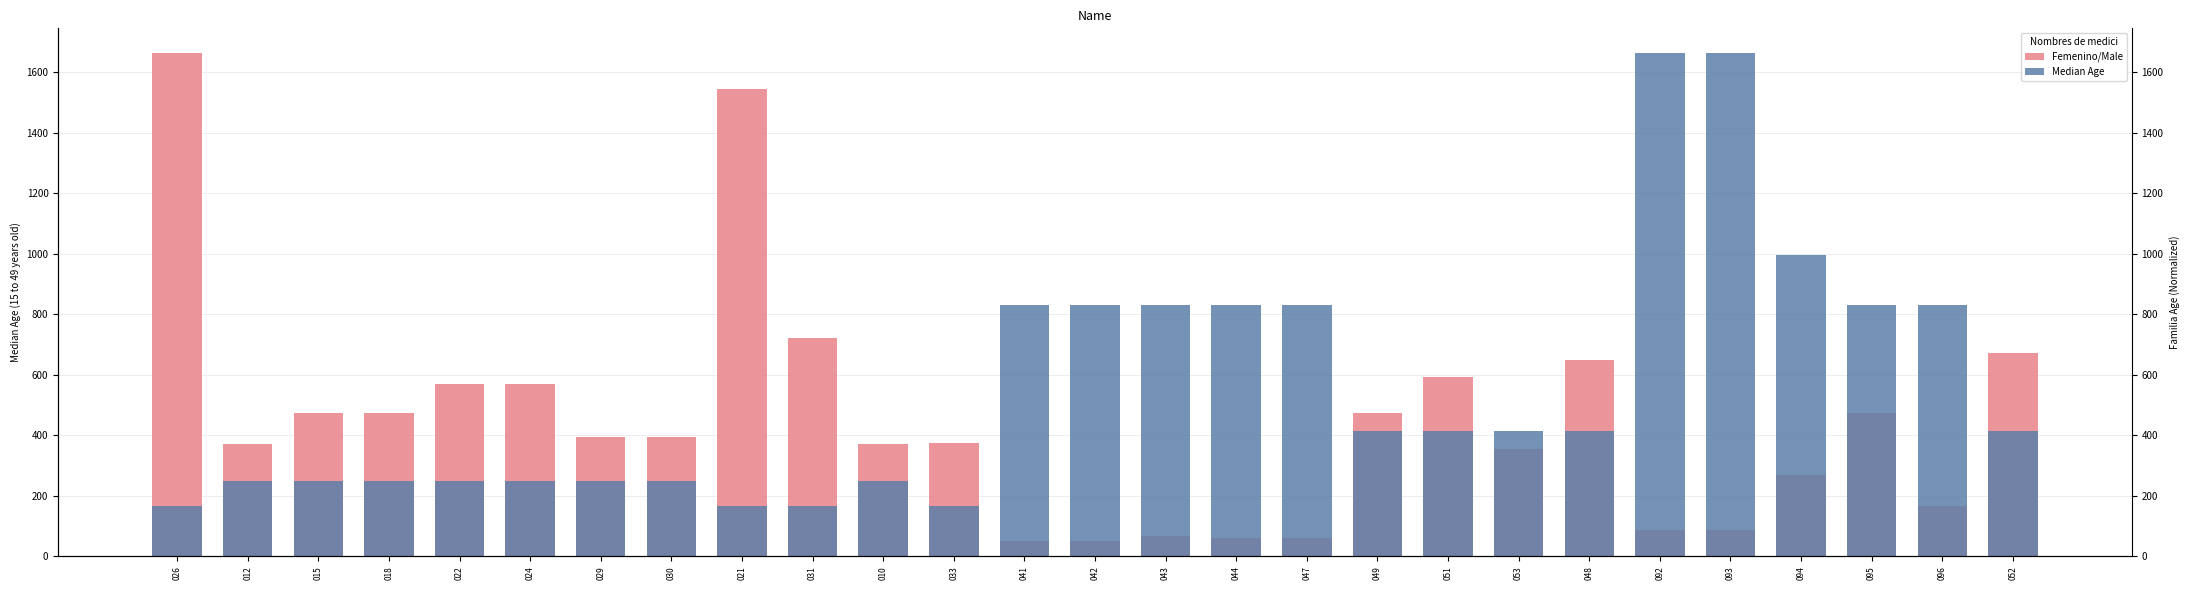

At how many categories does at least one series exceed 333?

27